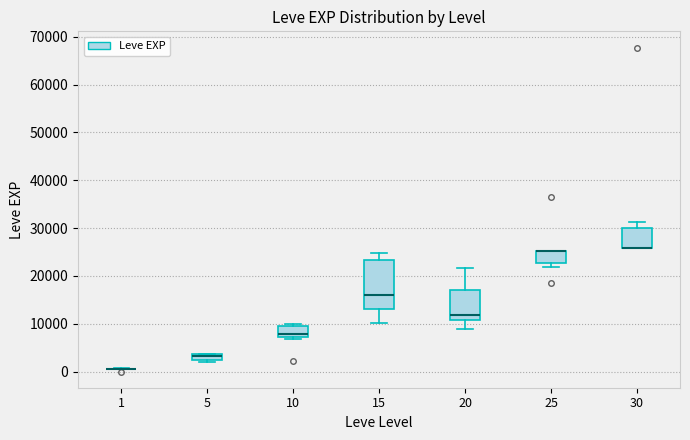

Where does the median line of the box at x = 15 sit on the y-axis? The values are not printed on the chart, so give them approximately, as read against the axis.

16000